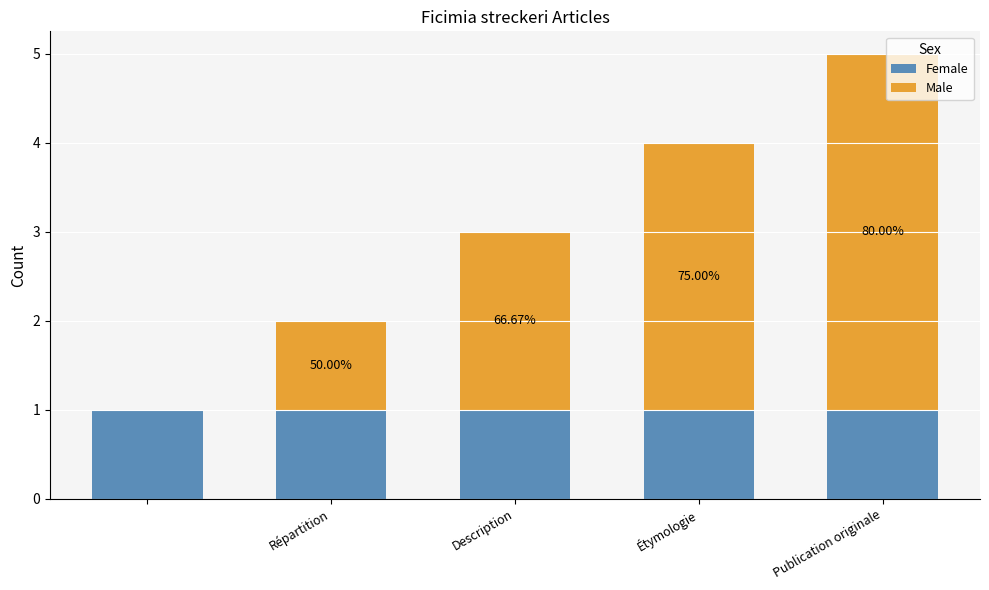

What is the sum of all Female values?

5